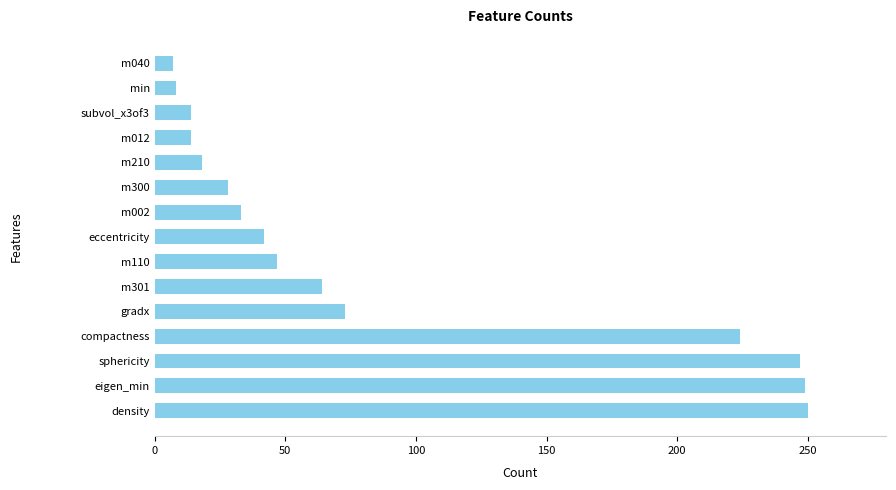

Does the chart contain any negative values?

No